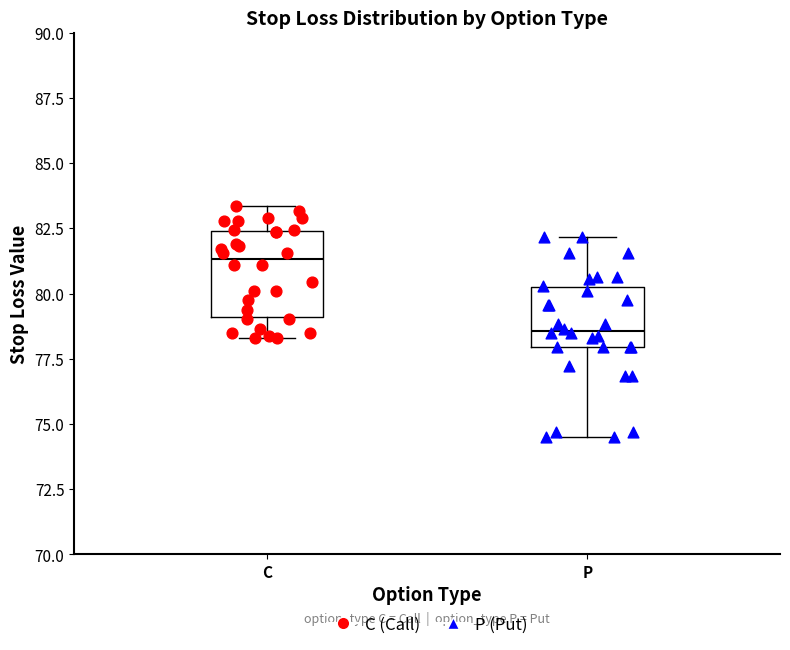

Which box has the lowest median line?

P